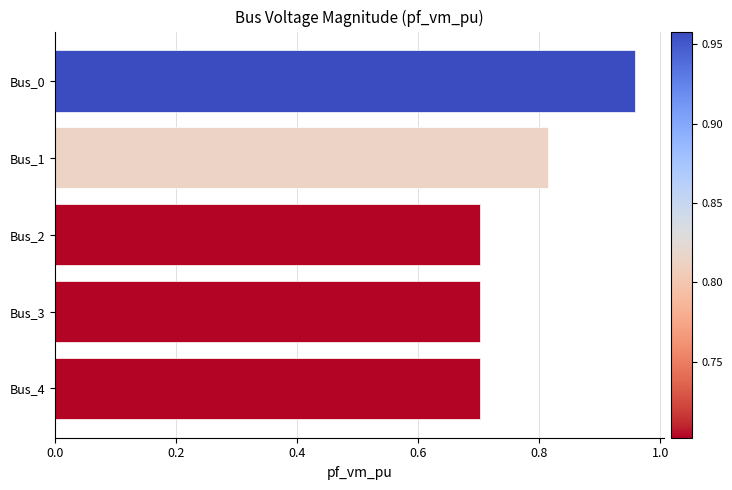

What is the sum of the values at Bus_1 and Bus_2?

1.5